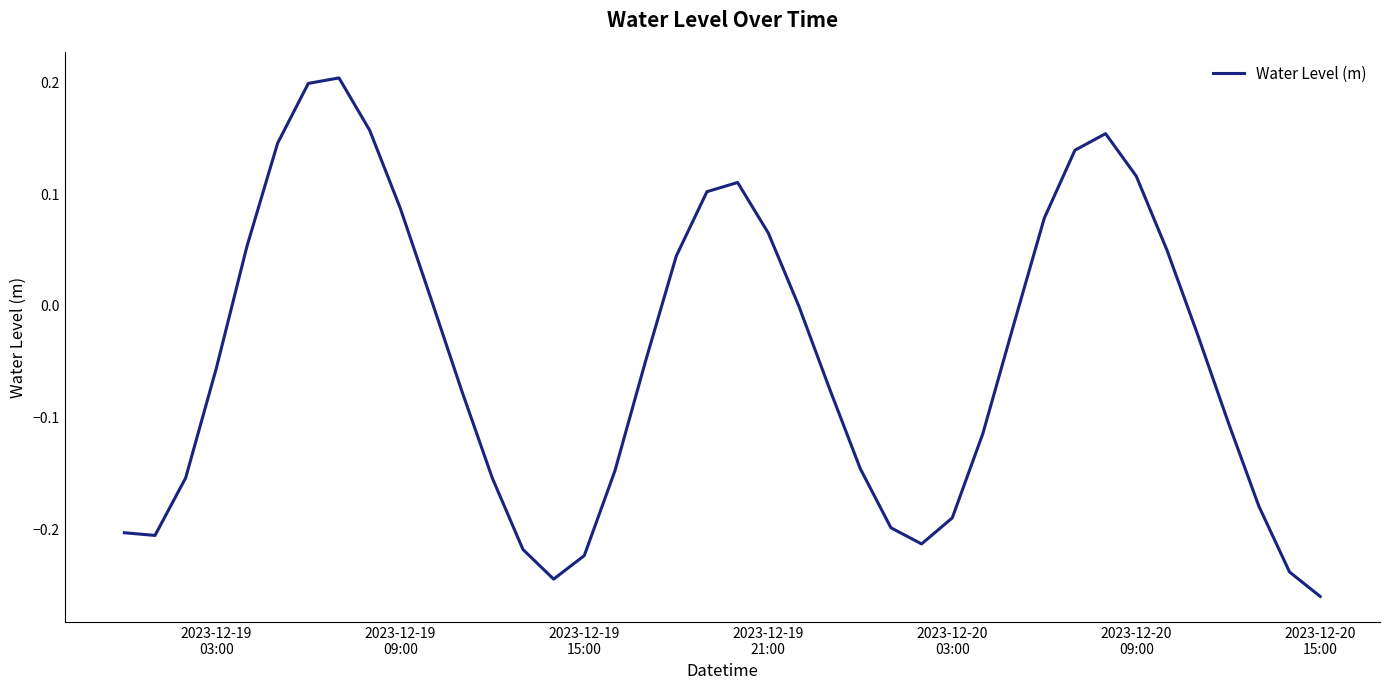

What is the difference between the maximum and minimum values?

0.5